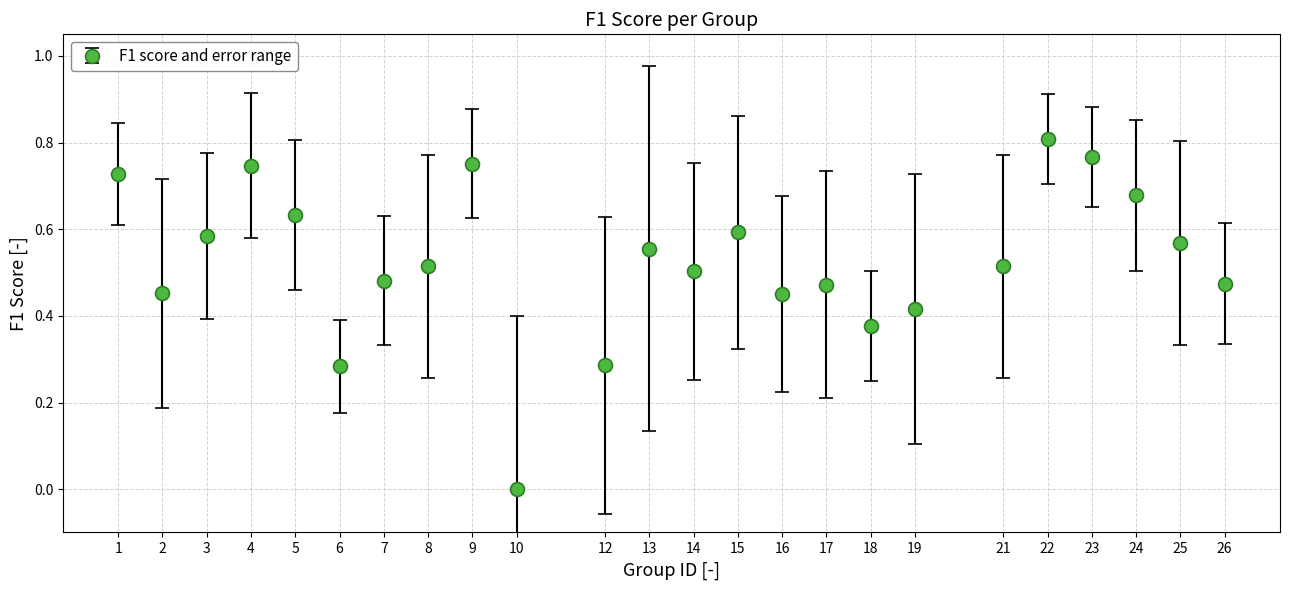

Which category has the lowest value across all series?

10